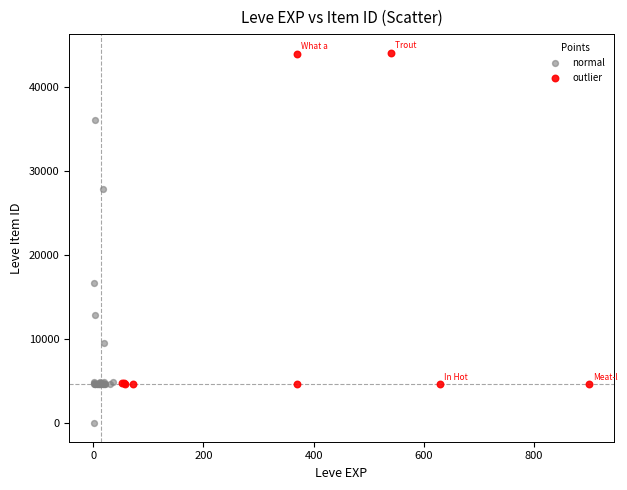

Which series contains the highest Y value?

outlier